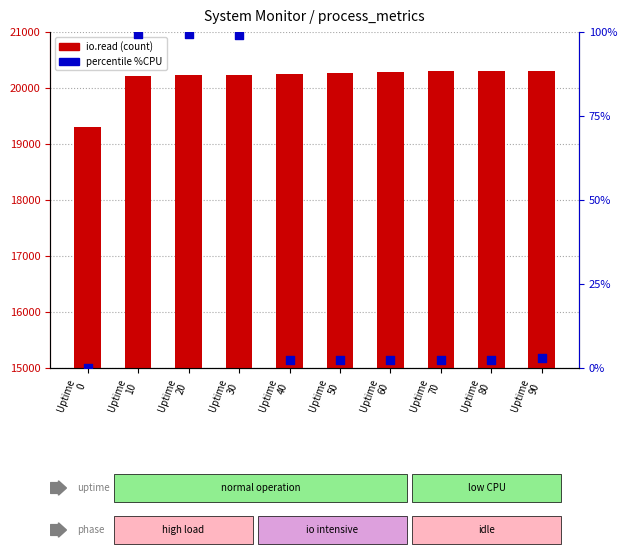

What are all the series names shown in the legend?

io.read, percentile %CPU